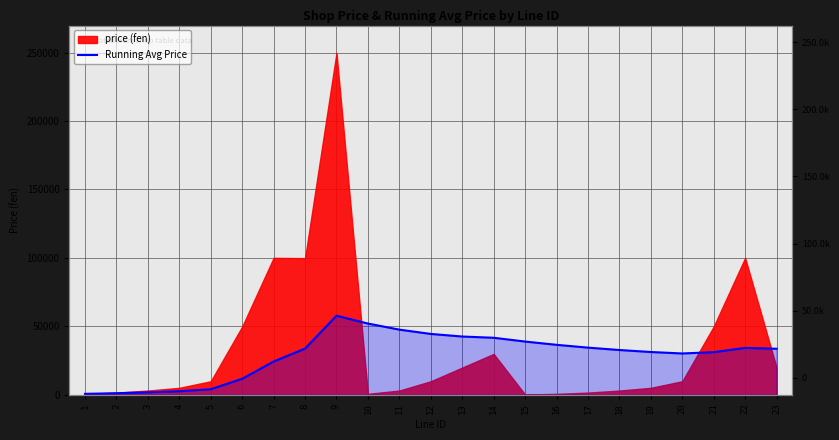

How many categories are shown in the chart?

23